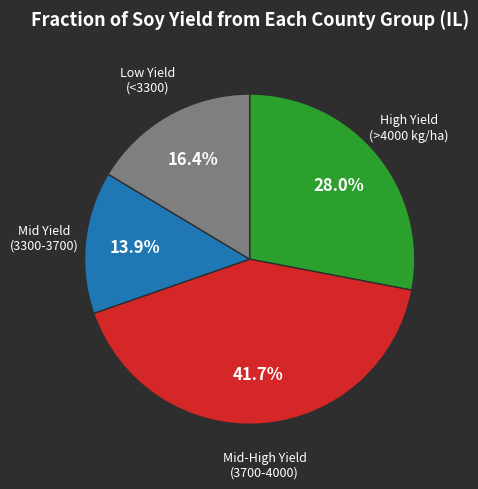

Is there a majority slice in this chart?

No